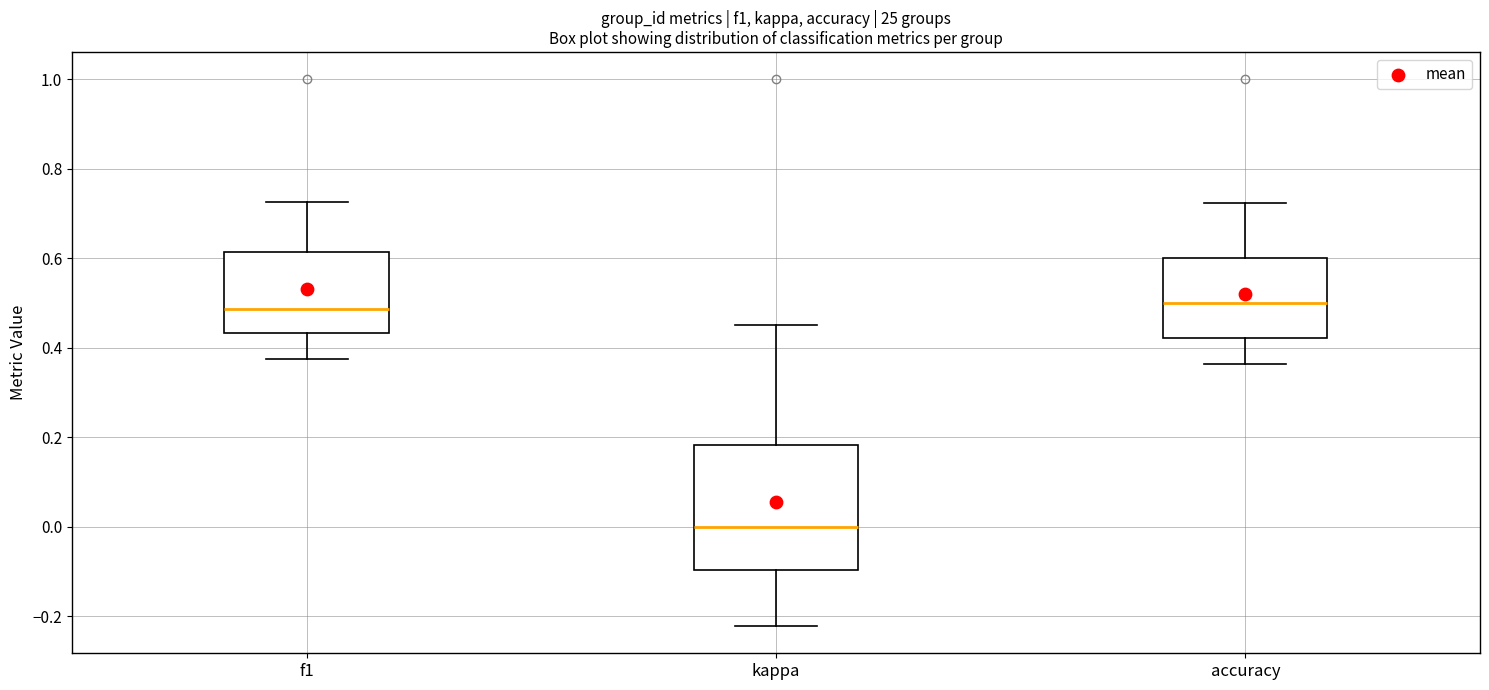

Where does the lower whisker of the box for kappa end on the y-axis? The values are not printed on the chart, so give them approximately, as read against the axis.

-0.22